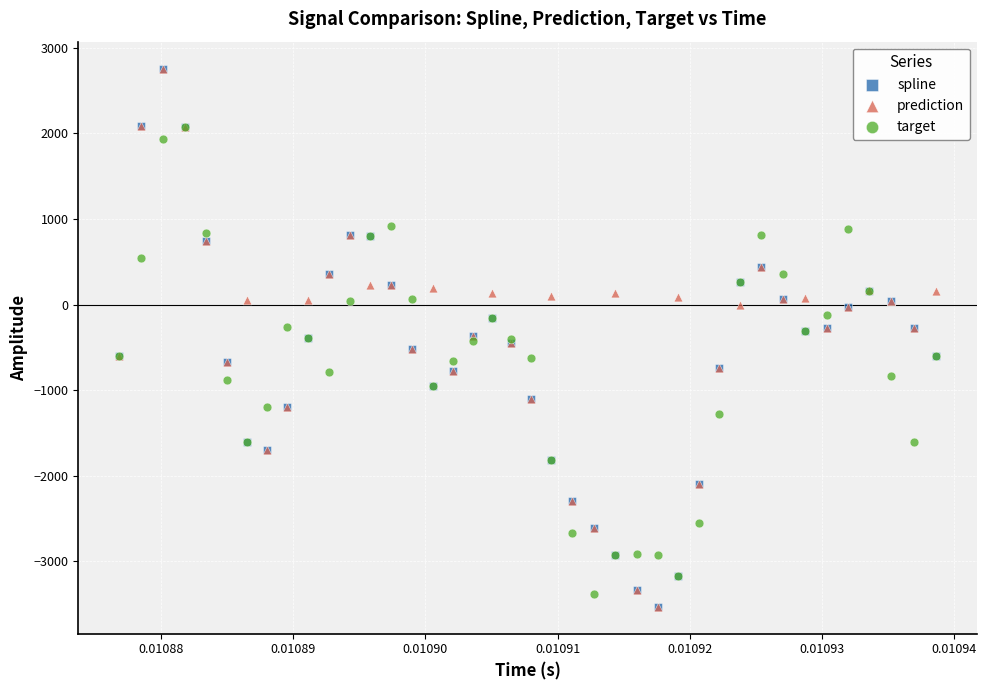

What are all the series names shown in the legend?

spline, prediction, target